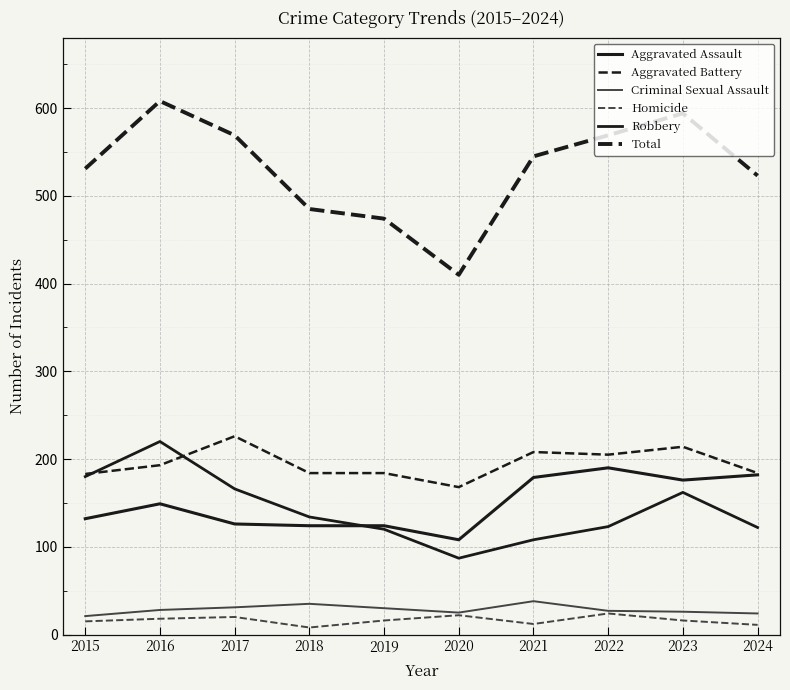

How many lines are shown in the chart?

6